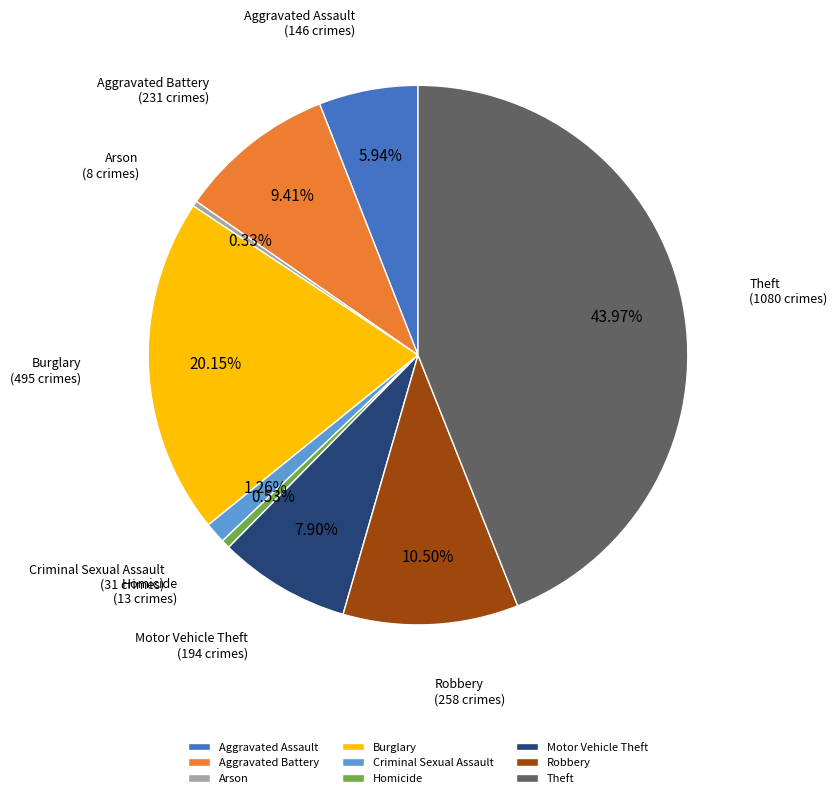

True or false: Burglary accounts for 20% of the total.

True